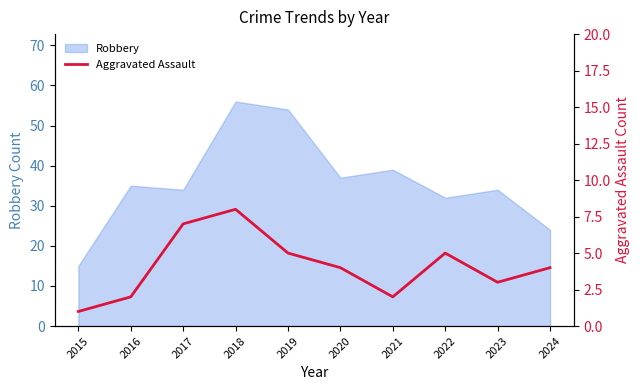

What is the difference between the second highest and second lowest values?

5